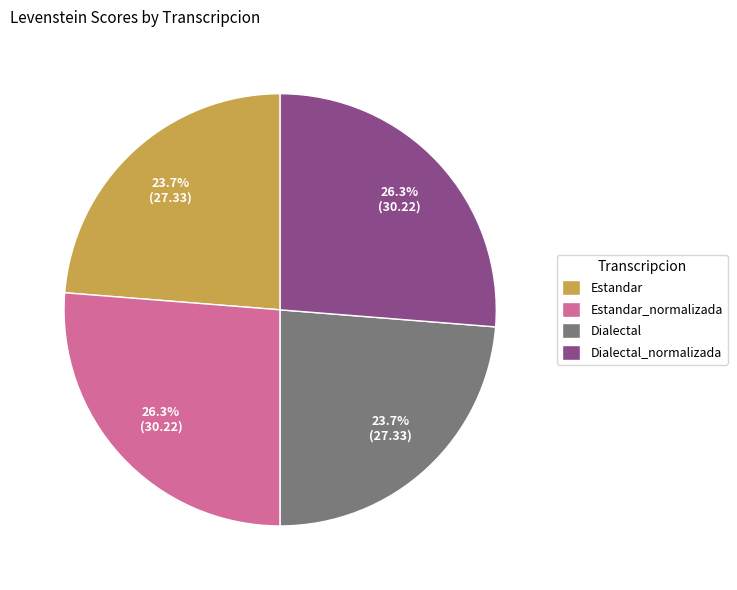

How many segments does this pie chart have?

4